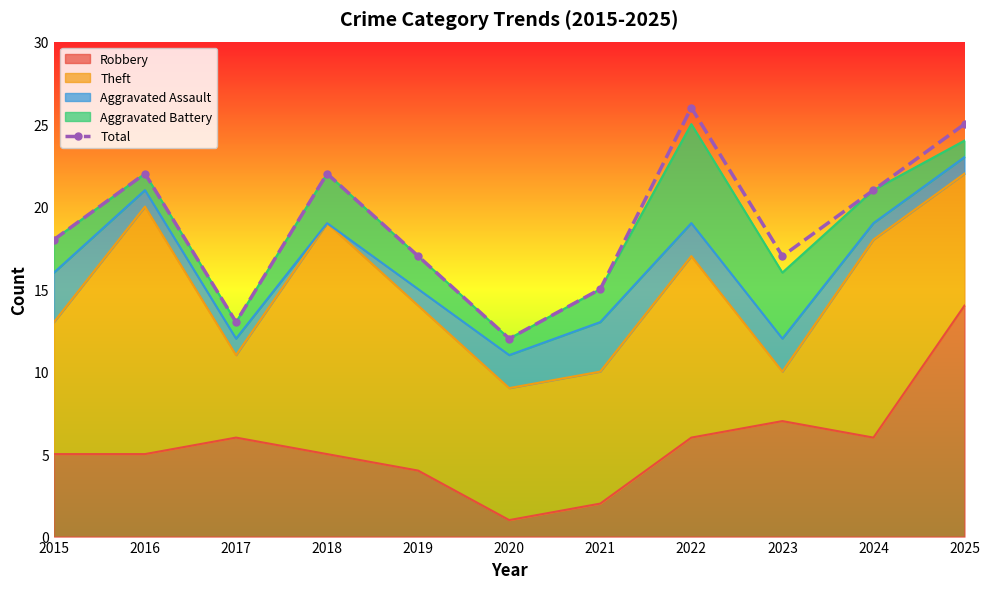

Reading right to left, transcribe all the data shown in this chart.

2025=25	2024=21	2023=17	2022=26	2021=15	2020=12	2019=17	2018=22	2017=13	2016=22	2015=18